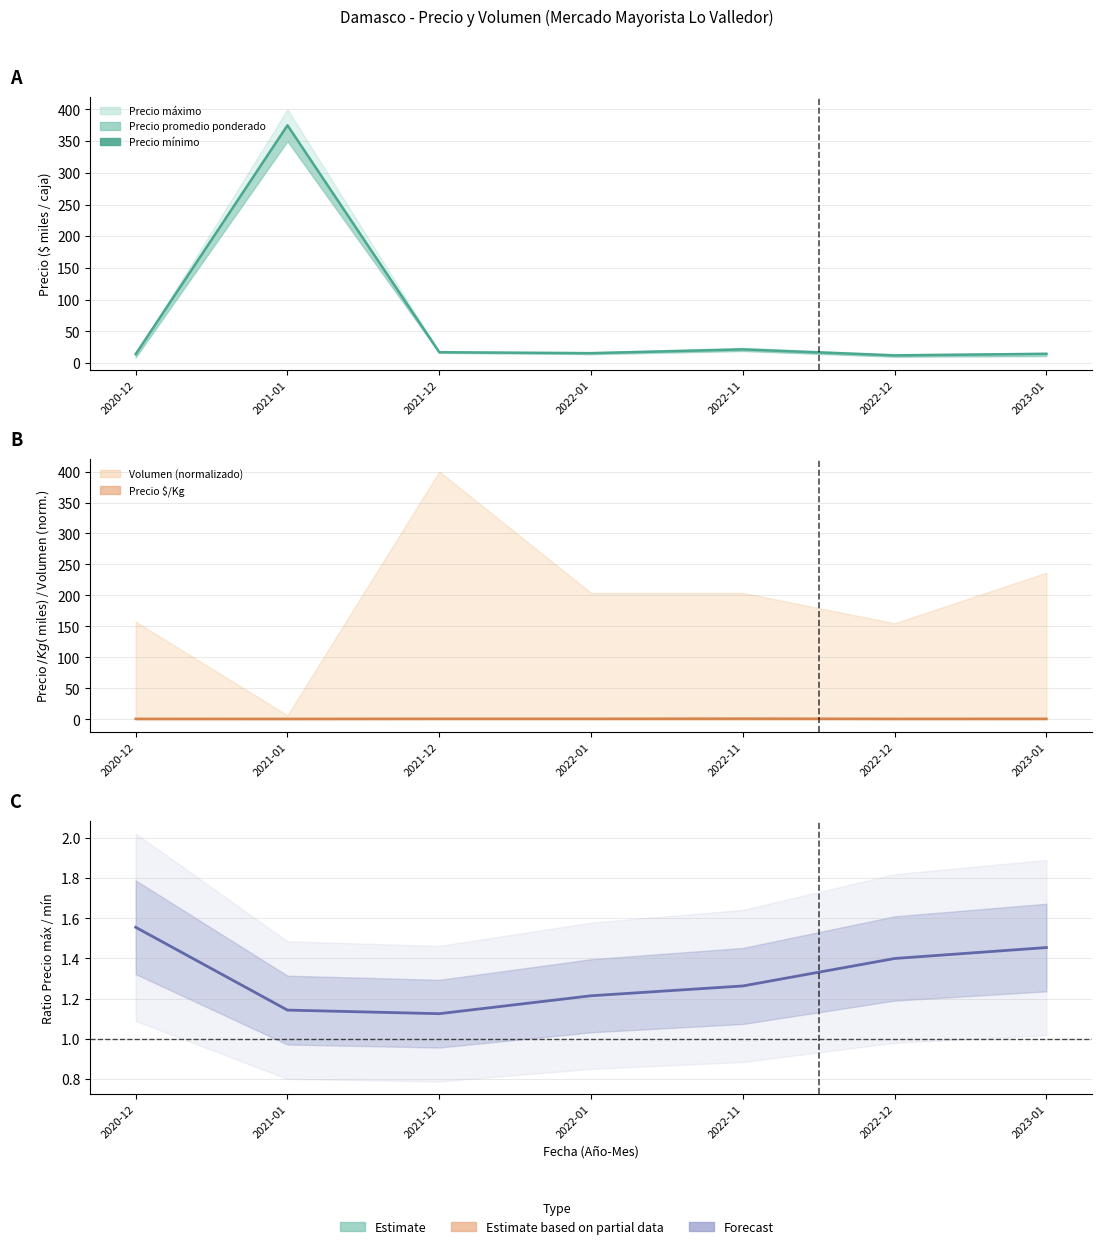

What is the label of the 2nd point from the left?

2021-01